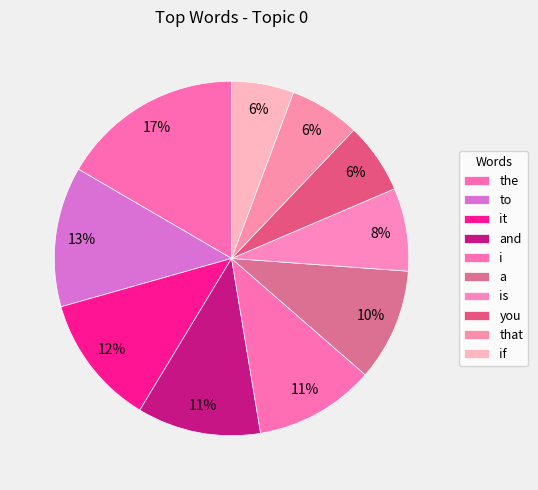

How many segments does this pie chart have?

10